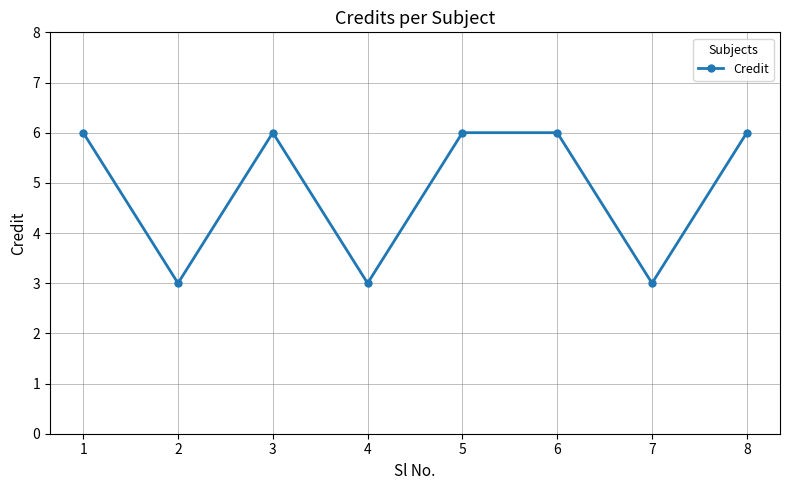

Reading left to right, what are all the values shown in this chart?

6	3	6	3	6	6	3	6